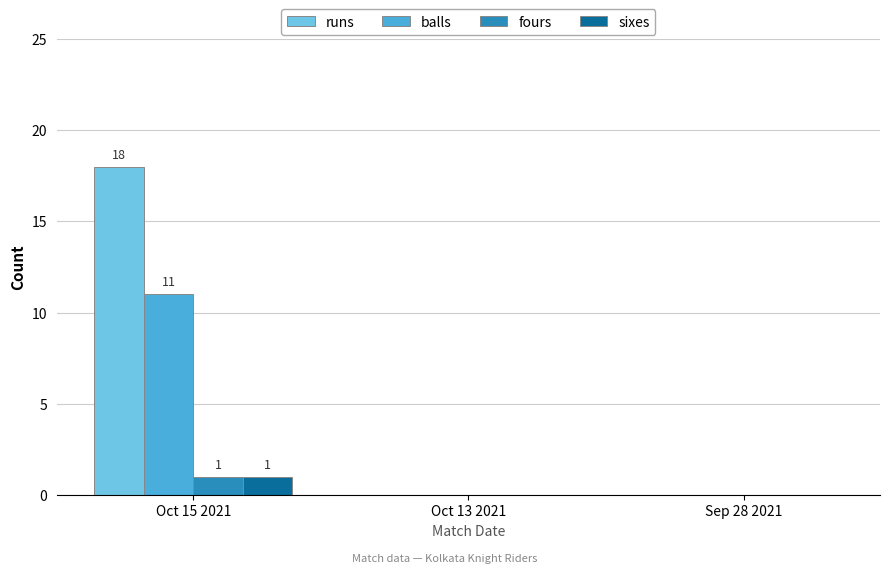

At which label does fours reach its peak?

Oct 15 2021